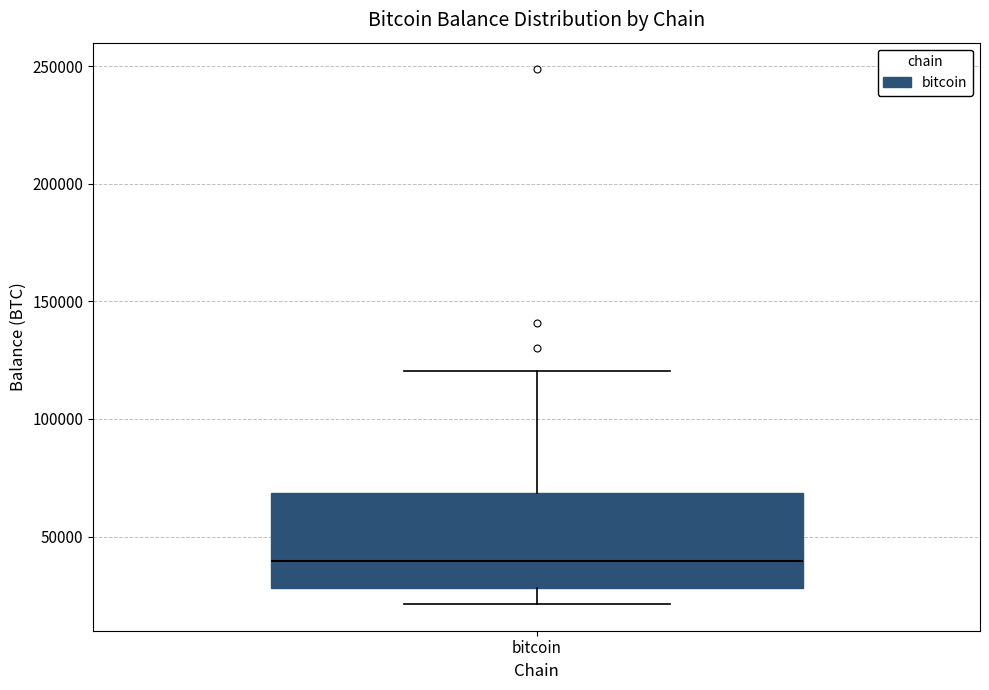

Transcribe this box plot: give where the median line is, the range the box spans, and where the two whiskers end, as read against the y-axis. The values are not printed on the chart, so give them approximately, as read against the axis.

median 40000, box 30000 to 70000, whiskers 20000 to 120000